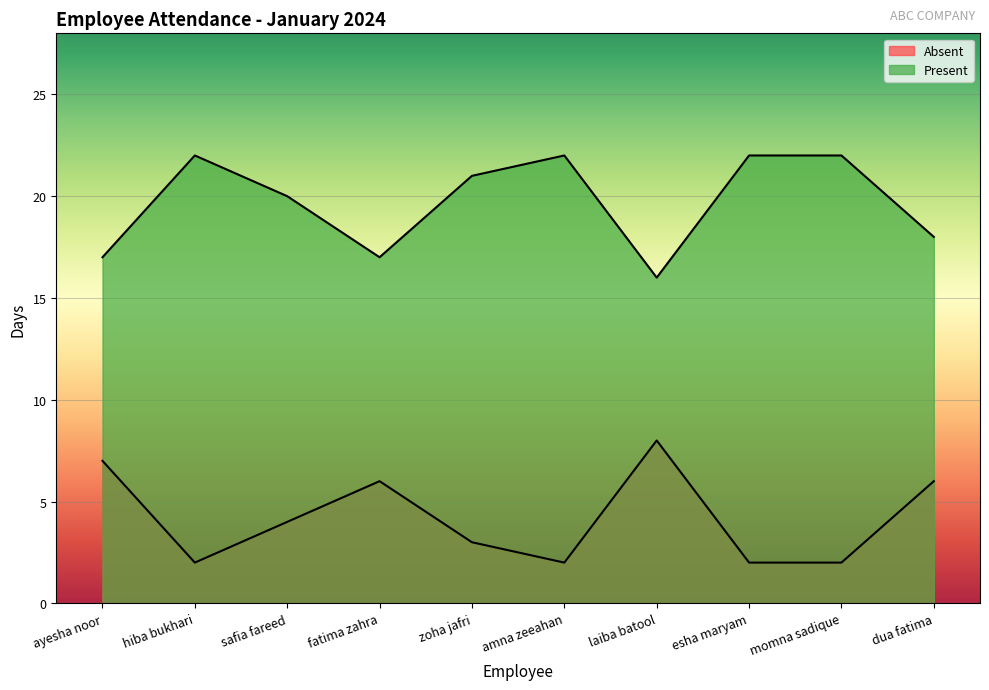

What is the difference between the maximum and minimum values in the Absent series?

6